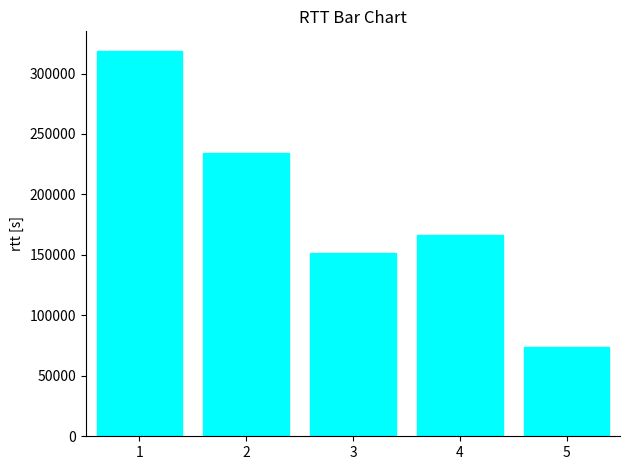

How many bars are there in total?

5